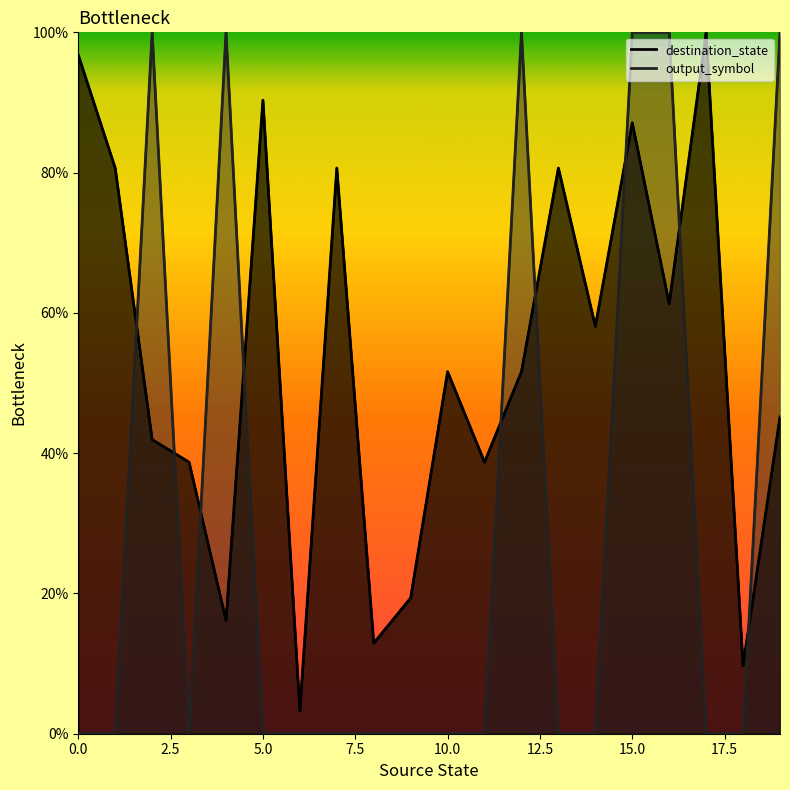

What is the approximate value of destination_state at 16?

61.3